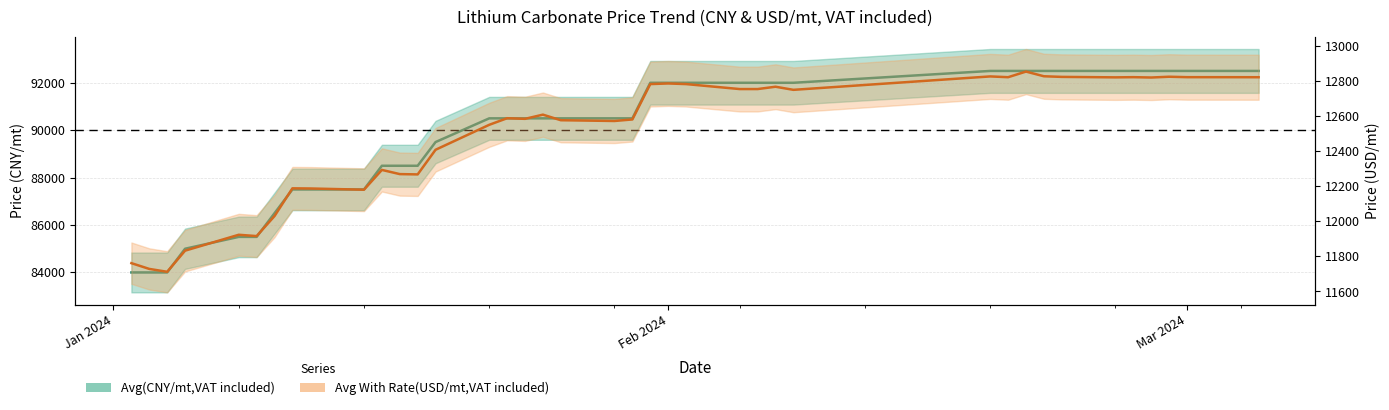

Reading left to right, list all the values displayed in this chart.

Avg(CNY/mt,VAT included): 84000.0	84000.0	84000.0	85000.0	85500.0	85500.0	86500.0	87500.0	87500.0	87500.0	88500.0	88500.0	88500.0	89500.0	90500.0	90500.0	90500.0	90500.0	90500.0	90500.0	90500.0	92000.0	92000.0	92000.0	92000.0	92000.0	92000.0	92000.0	92500.0	92500.0	92500.0	92500.0	92500.0	92500.0	92500.0	92500.0	92500.0	92500.0	92500.0	92500.0
Avg With Rate(USD/mt,VAT included): 11761.4	11728.6	11712.2	11832.5	11923.0	11915.5	12029.6	12187.5	12186.6	12179.7	12292.4	12268.5	12266.8	12407.1	12549.2	12586.8	12583.2	12607.1	12575.4	12571.0	12579.8	12781.1	12784.7	12781.1	12752.8	12752.8	12766.1	12748.4	12824.8	12820.3	12852.4	12825.7	12822.1	12819.5	12820.5	12818.6	12823.0	12820.5	12820.3	12820.2